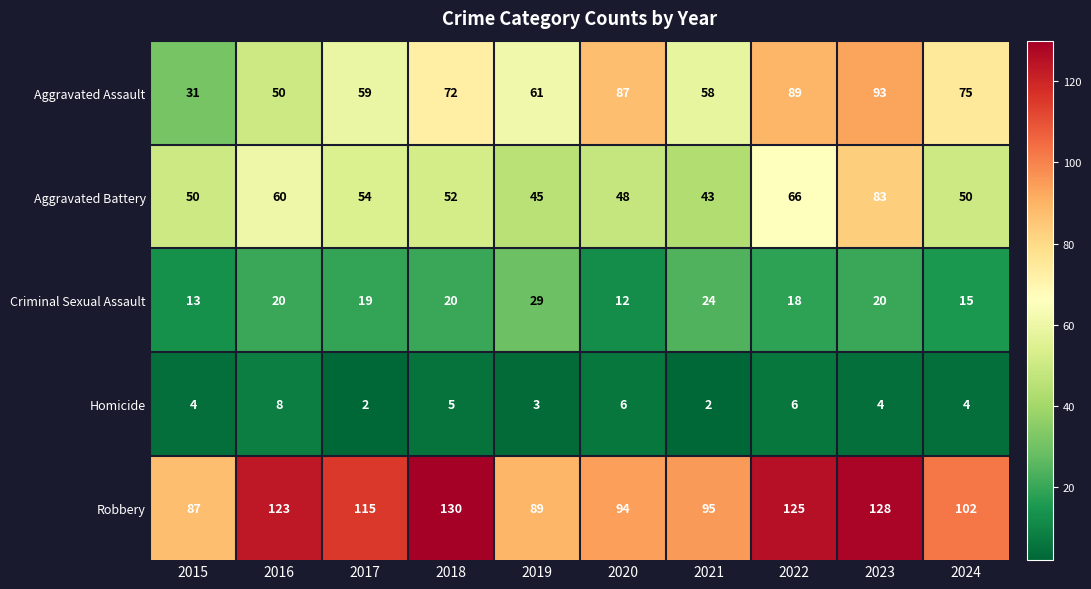

At which category is the sum across all series the highest?

2023